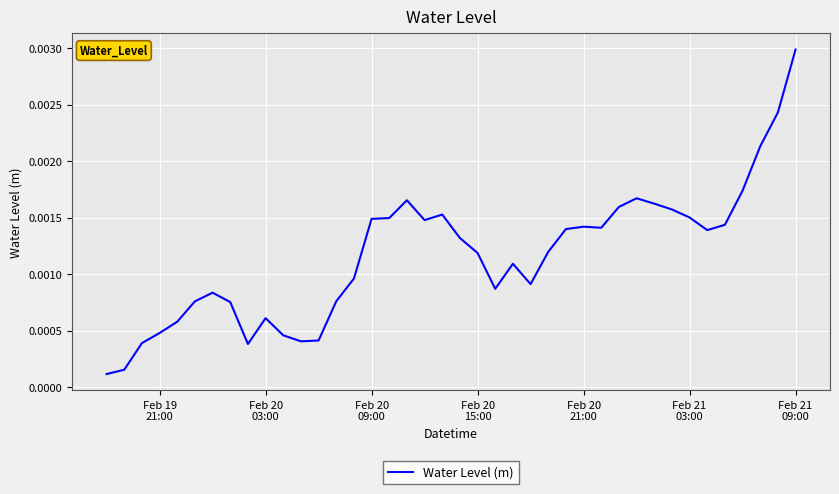

Which label corresponds to the smallest value in the chart?

Feb 19
21:00